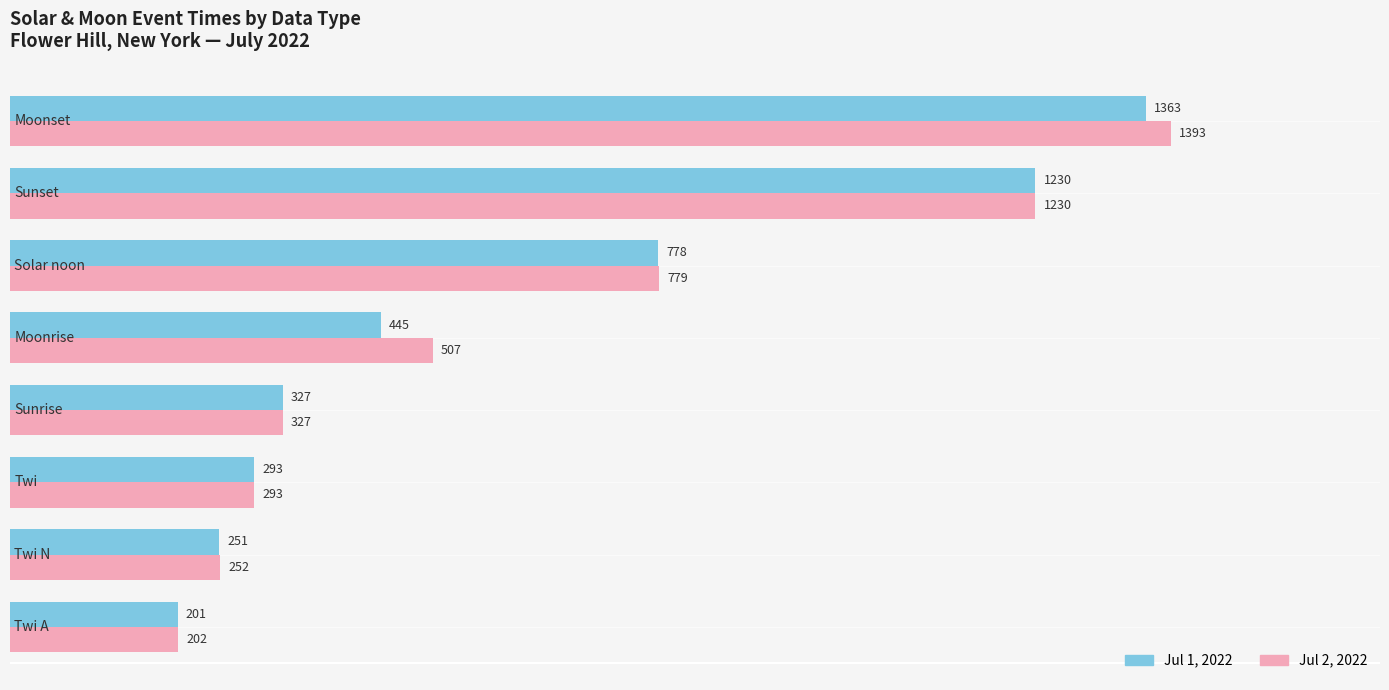

What is the smallest value displayed?

201